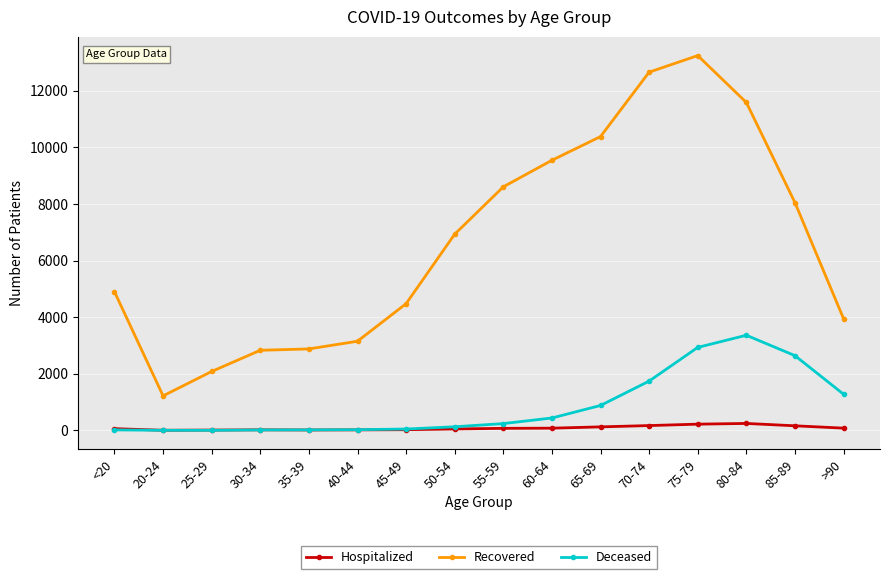

True or false: Recovered has a value of 4770 at 40-44.

False